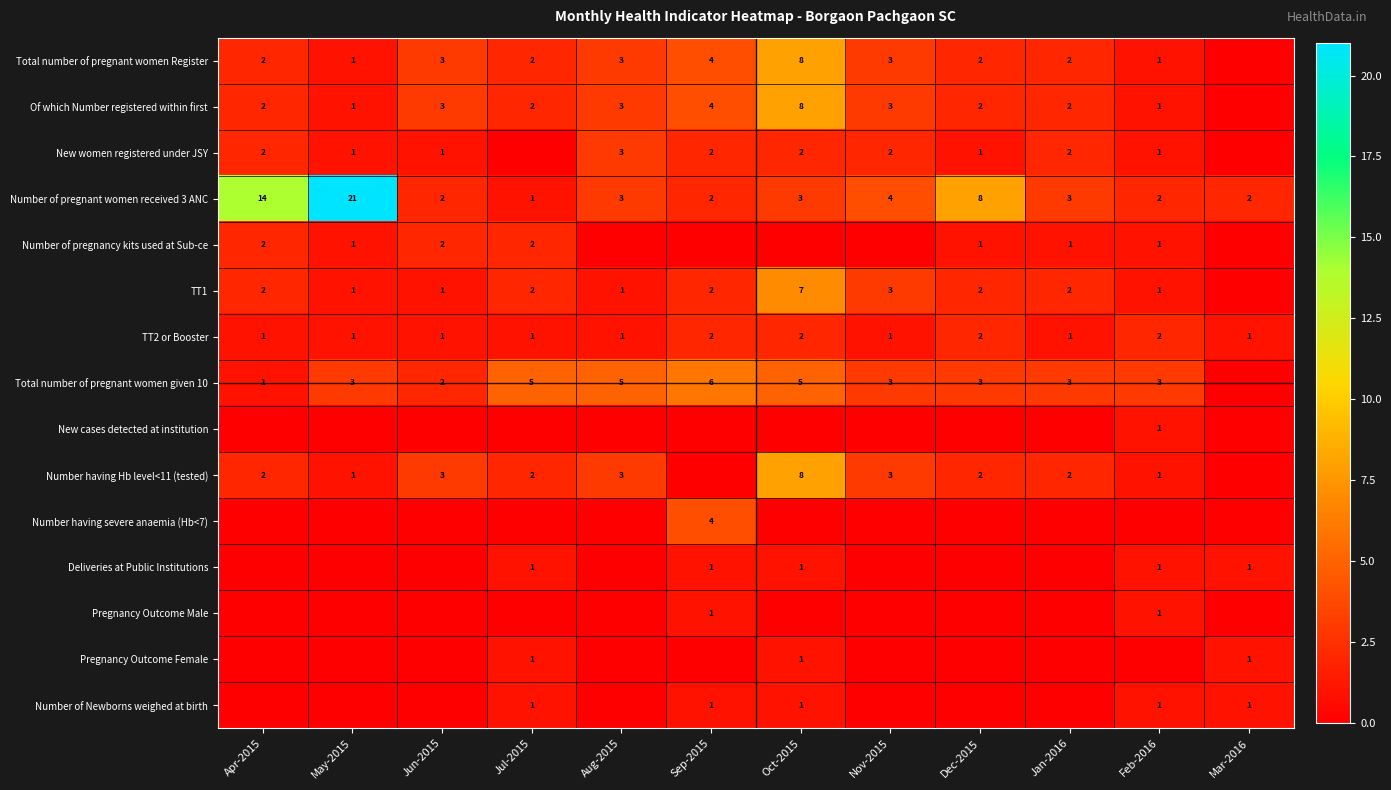

What is the sum of the Total number of pregnant women Register values at Oct-2015 and Dec-2015?

10